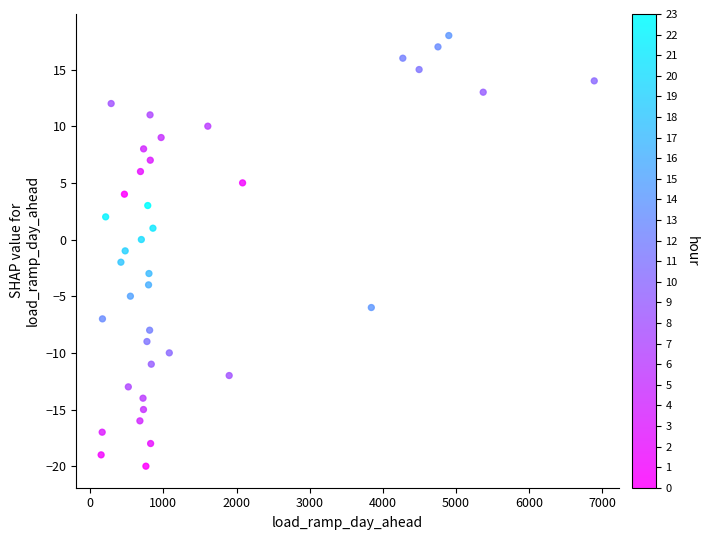

What is the range of Y values (max minus min)?

38